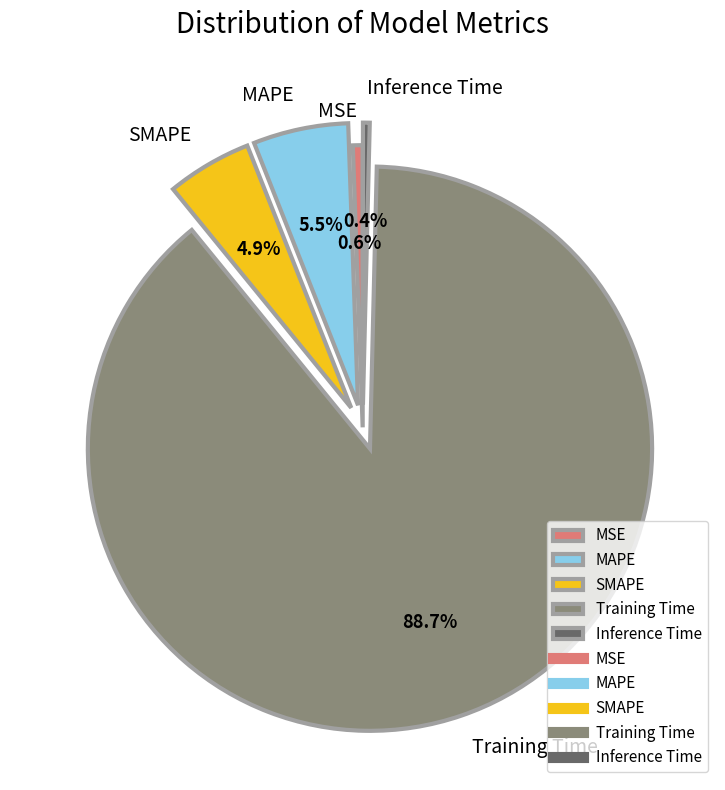

Does MSE represent more than half of the total?

No